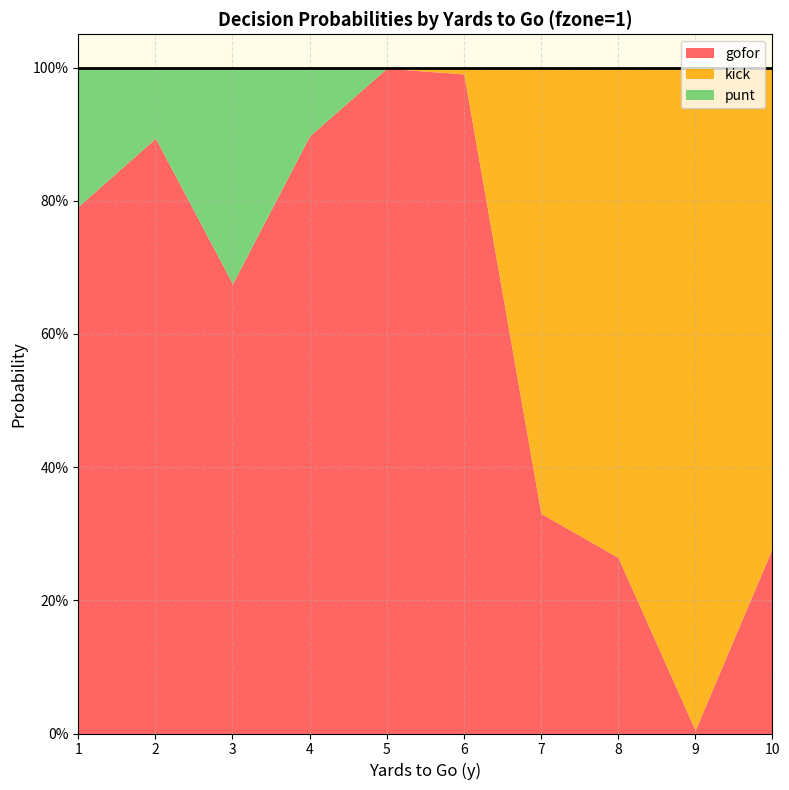

What is the spread (max minus min) of values at 9?

1.0